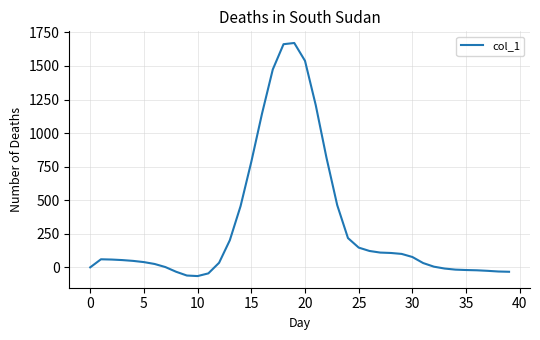

What is the smallest value displayed?

-65